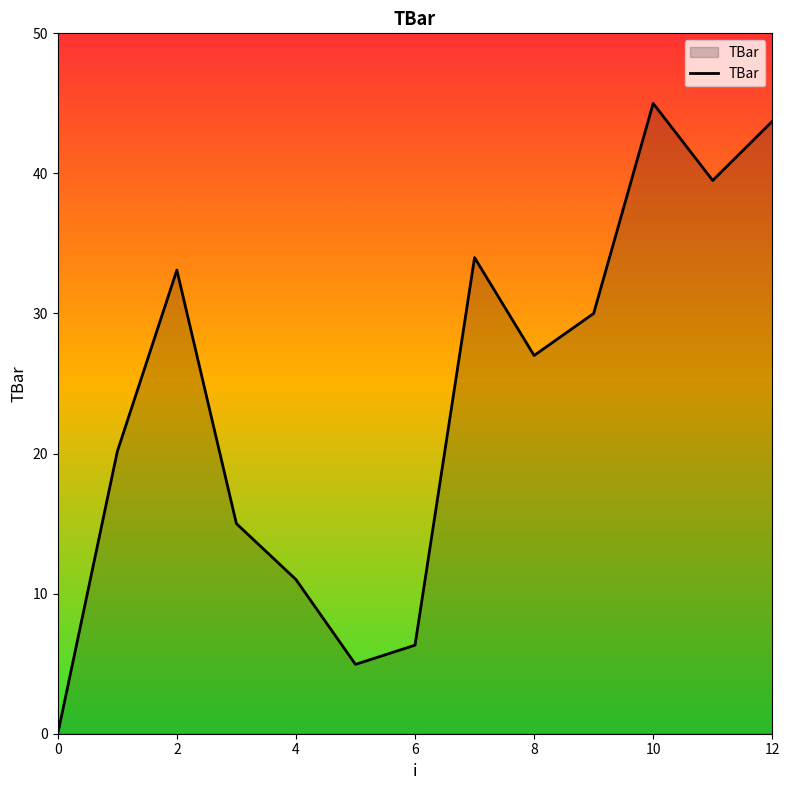

What is the greatest value displayed?

45.0